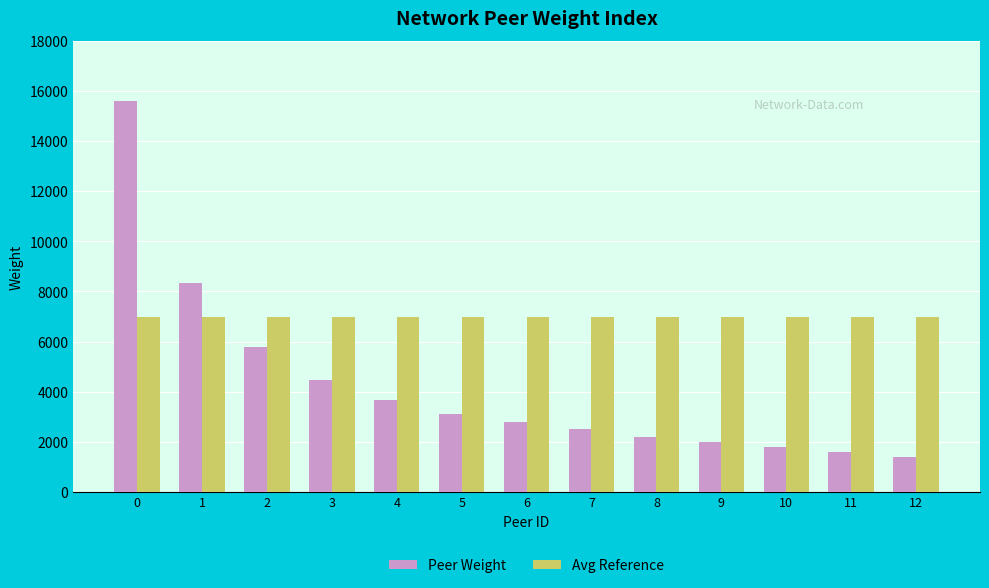

True or false: Avg Reference has a value of 7000 at 5.

True